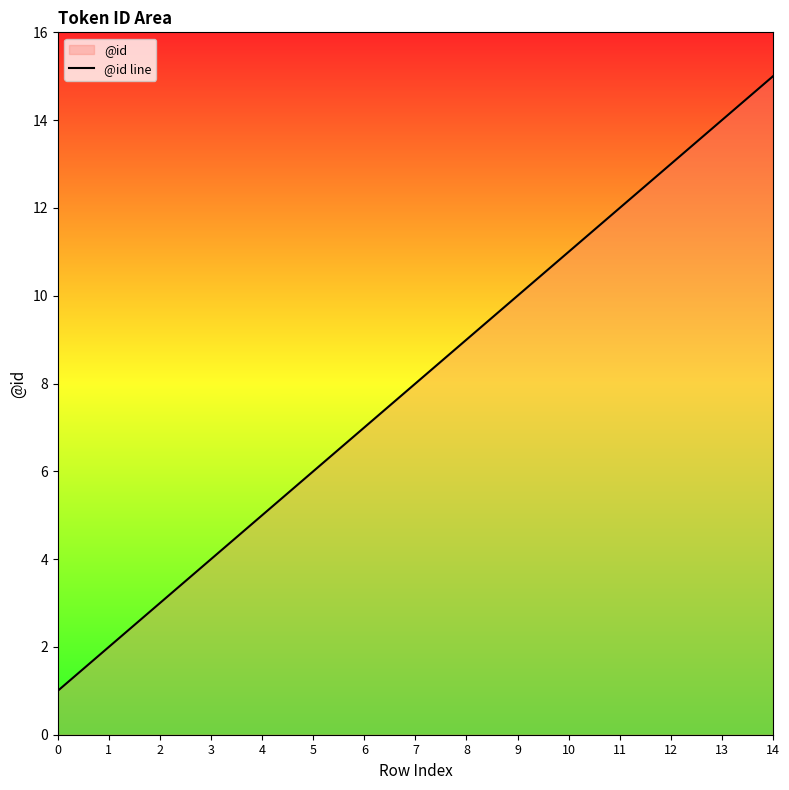

What is the difference between the second highest and minimum values?

13